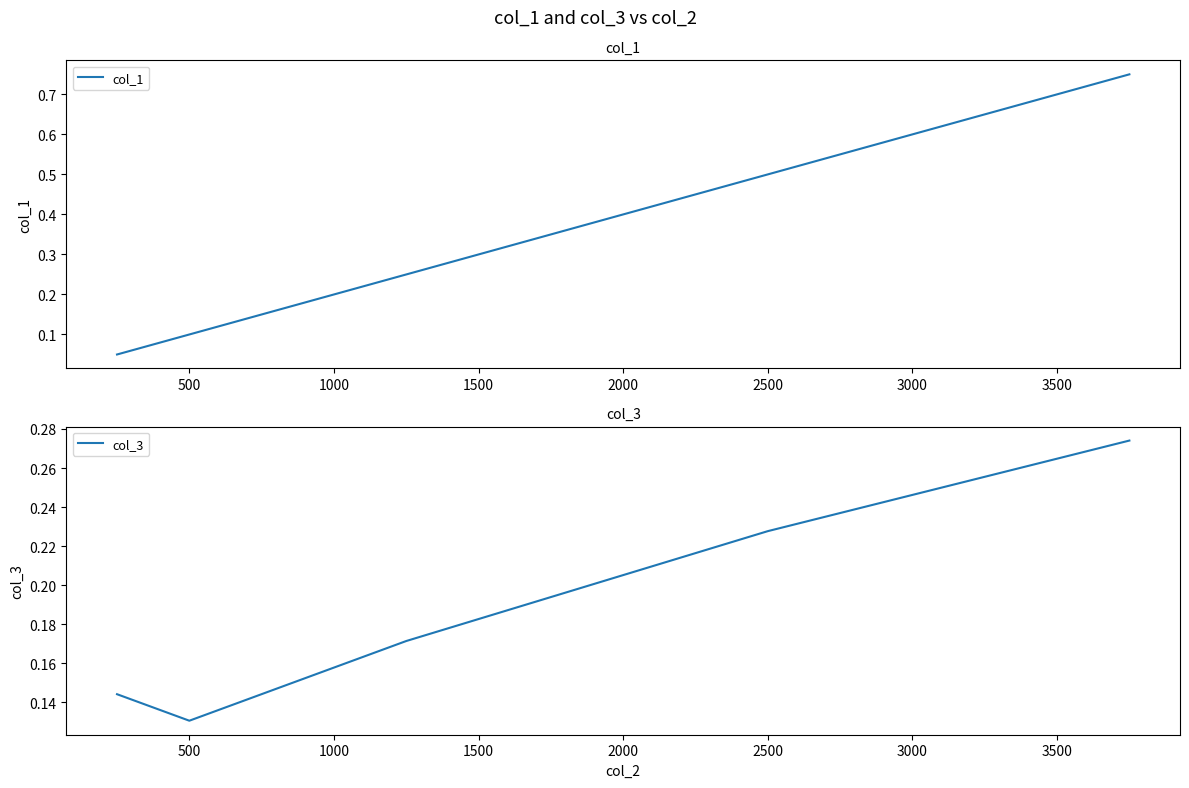

What is the sum of all col_3 values?

0.9